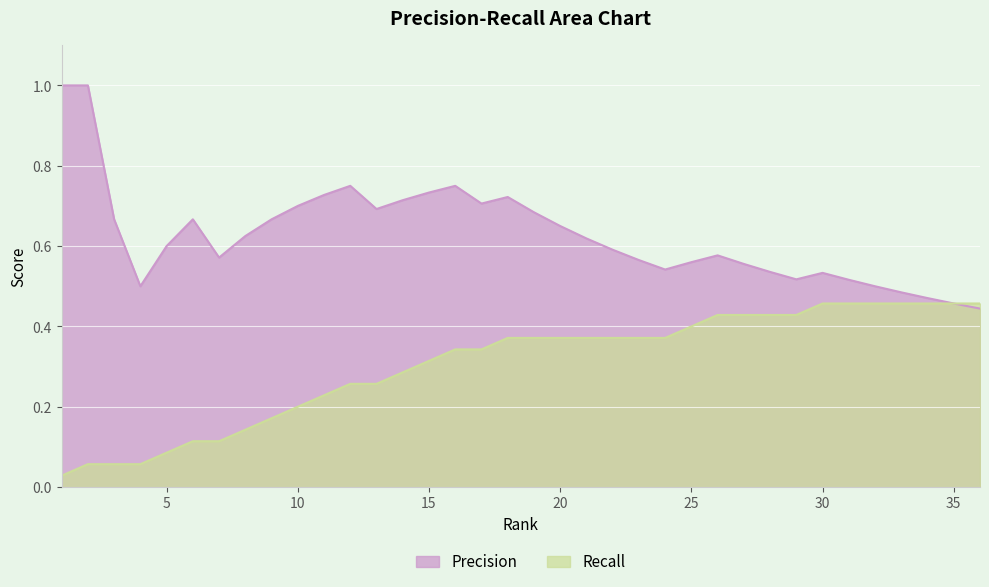

Rank the series by their average value, from highest to lowest.

Precision, Recall